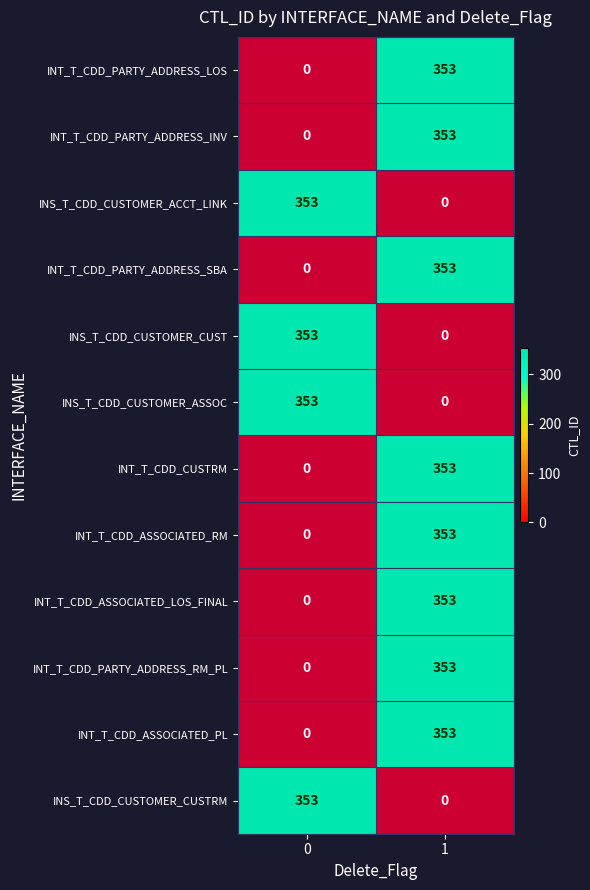

What is the maximum value shown in the chart?

353.0